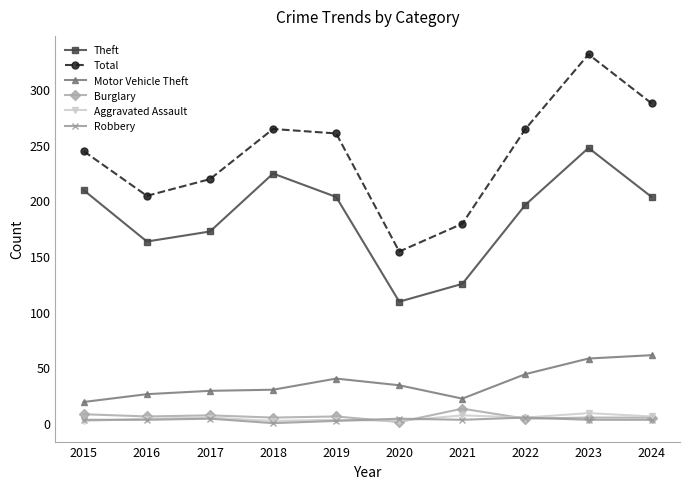

At which category is the sum across all series the highest?

2023